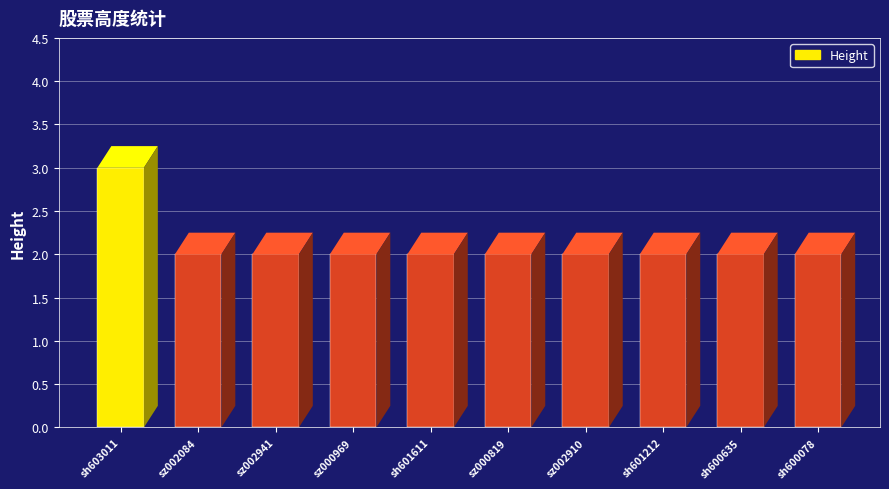

The value at sh603011 is 1. True or false?

False